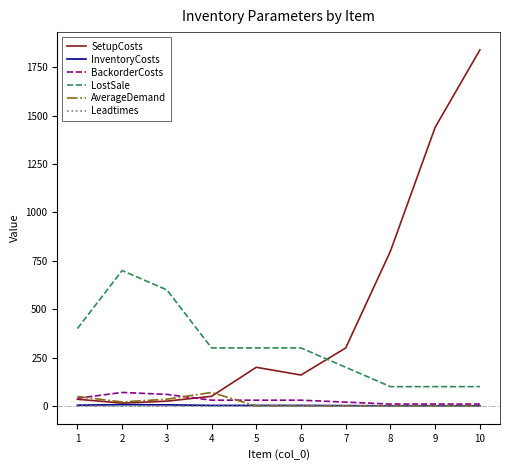

What are all the series names shown in the legend?

SetupCosts, InventoryCosts, BackorderCosts, LostSale, AverageDemand, Leadtimes